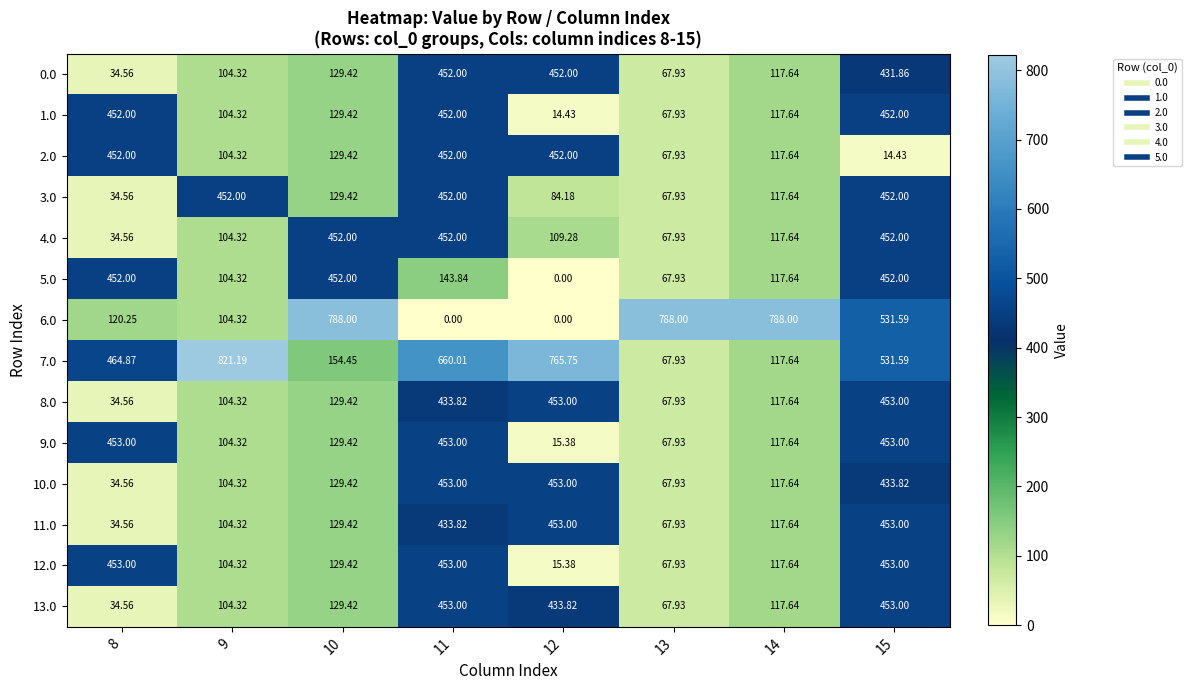

What is the maximum value shown in the chart?

821.2